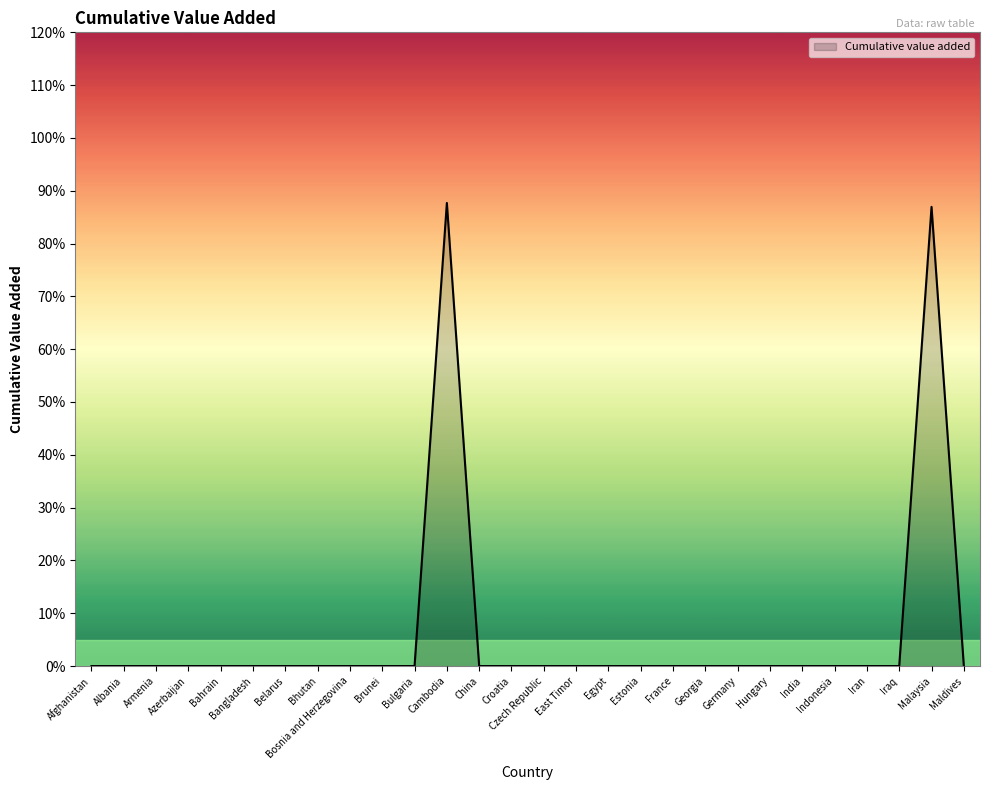

Between Czech Republic and Bangladesh, which is larger?

Czech Republic